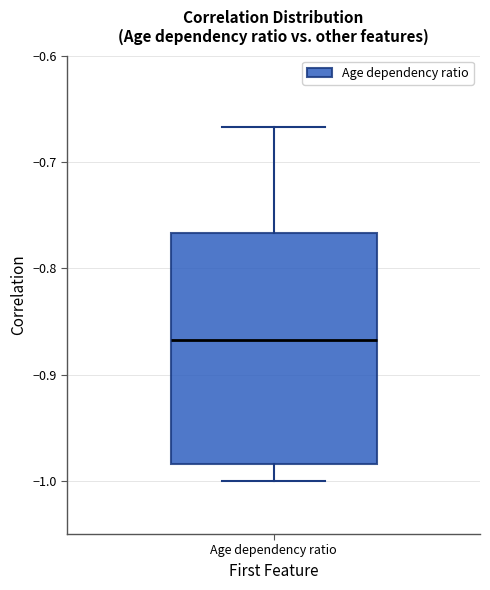

Where does the median line of the box for Age dependency ratio sit on the y-axis? The values are not printed on the chart, so give them approximately, as read against the axis.

-0.87